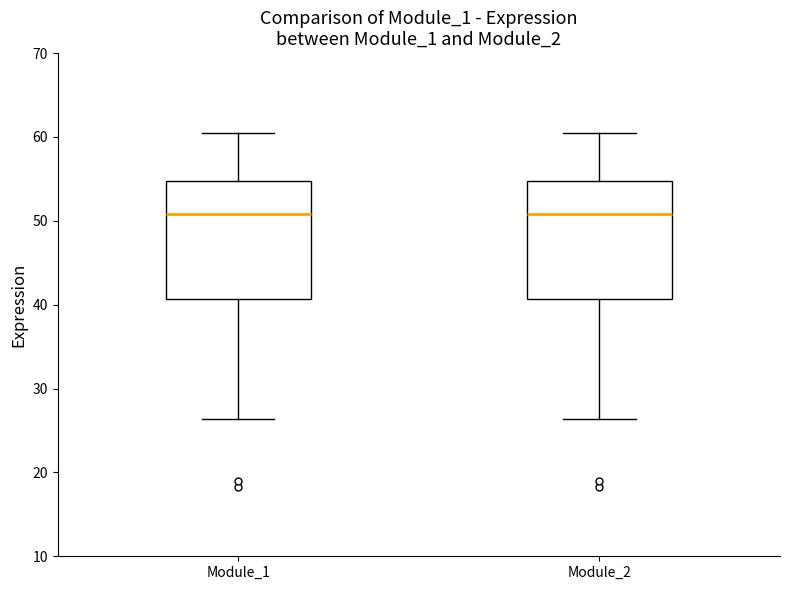

Reading left to right, read every box against the y-axis: the position of its median line, the range the box covers, and the ends of its whiskers. The values are not printed on the chart, so give them approximately, as read against the axis.

Module_1: median 51, box 41 to 55, whiskers 26 to 61
Module_2: median 51, box 41 to 55, whiskers 26 to 61